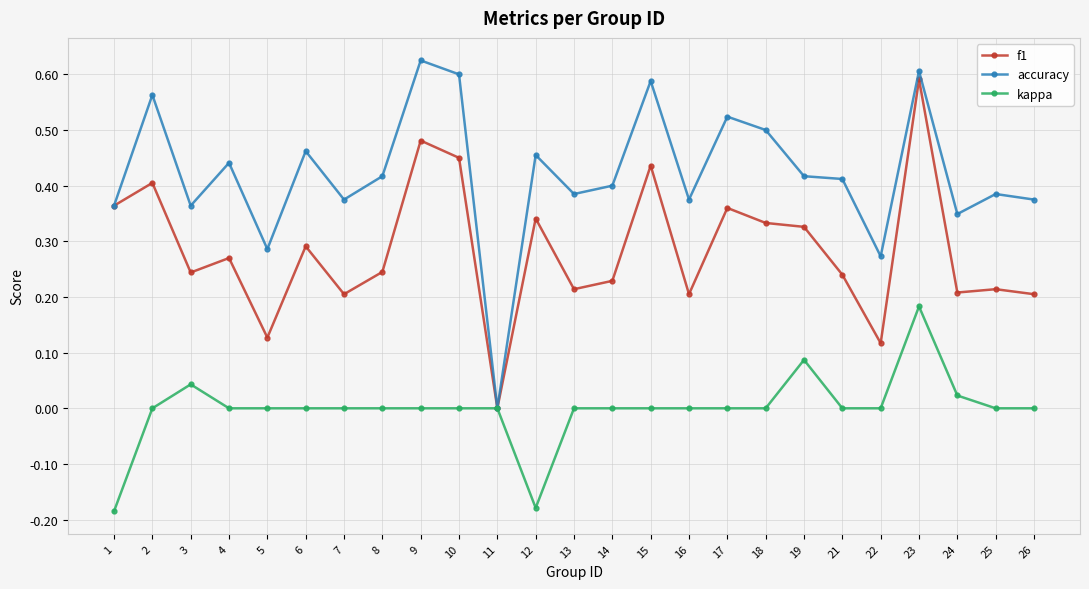

Which category has the highest value in the kappa series?

23